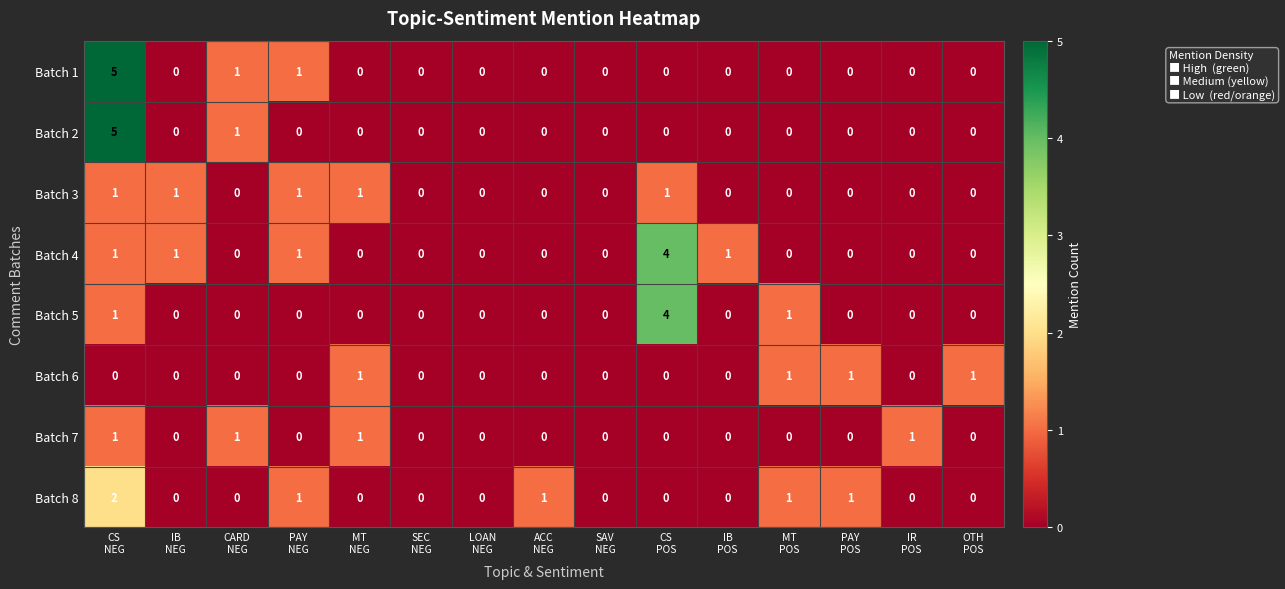

What is the sum of all Batch 2 values?

6